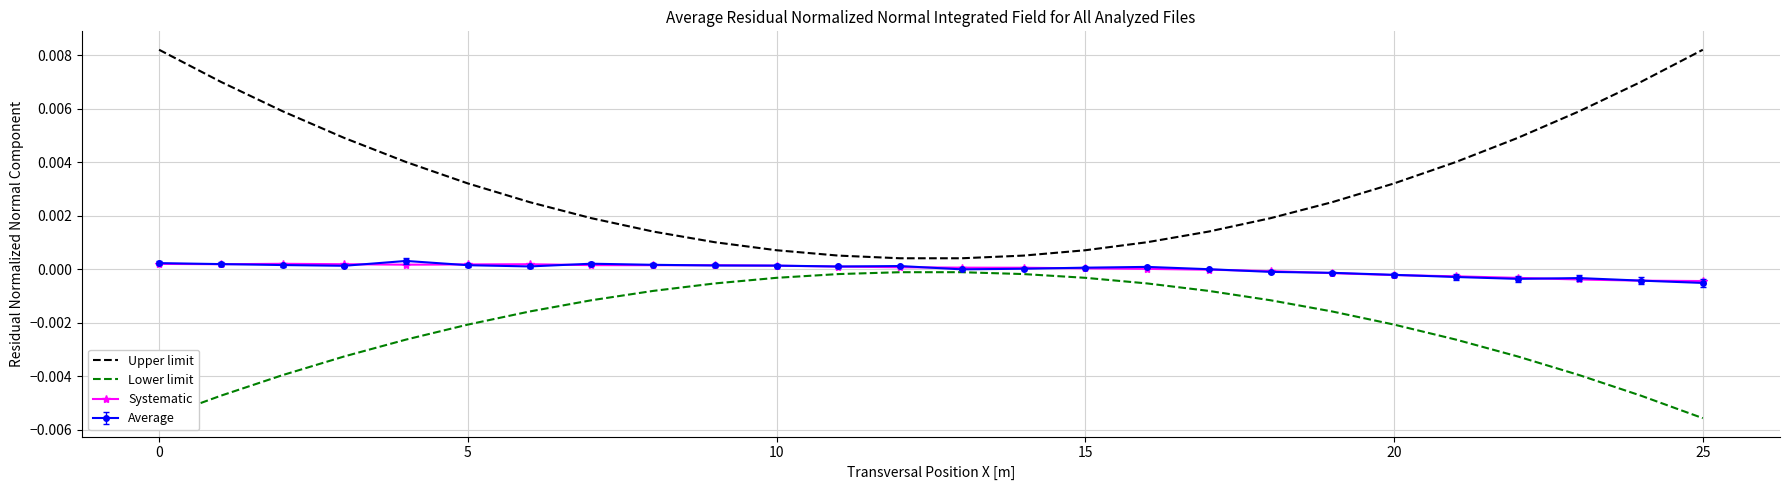

True or false: Upper limit and Systematic intersect in this chart.

False